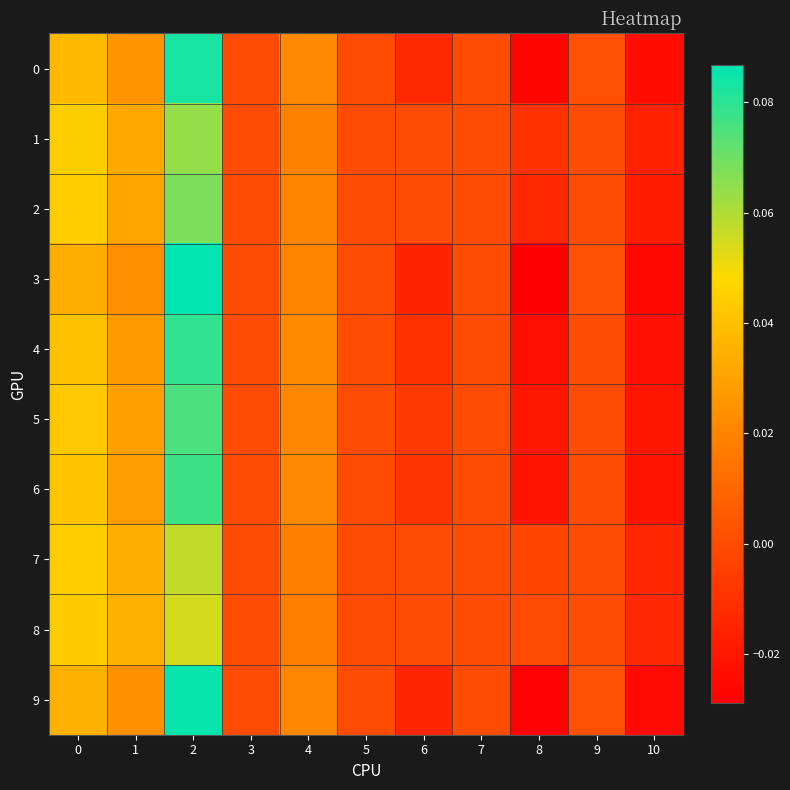

Rank the series by their maximum value, from highest to lowest.

3, 9, 0, 4, 6, 5, 2, 1, 7, 8